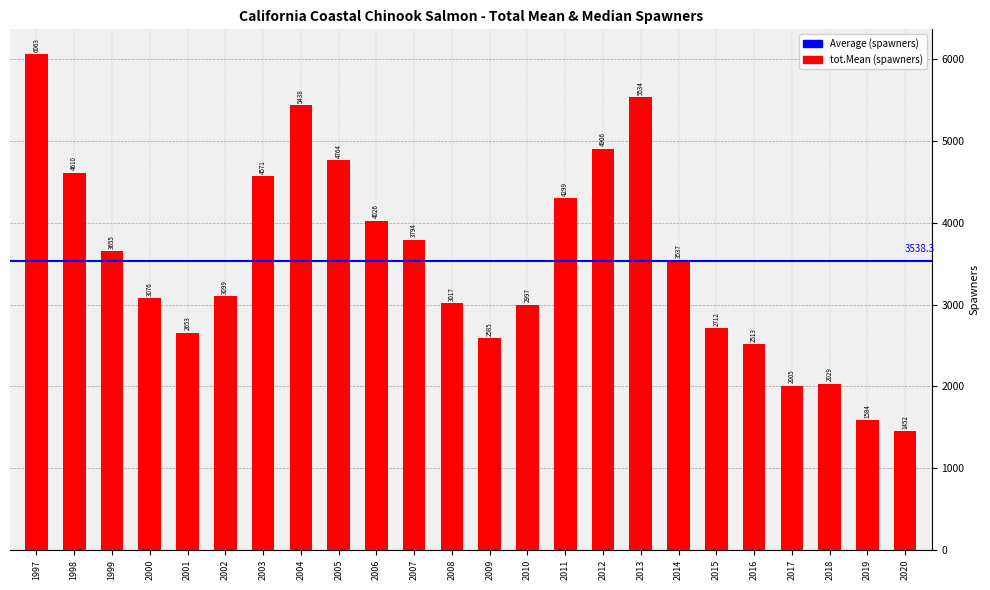

How many values exceed 3536?

12